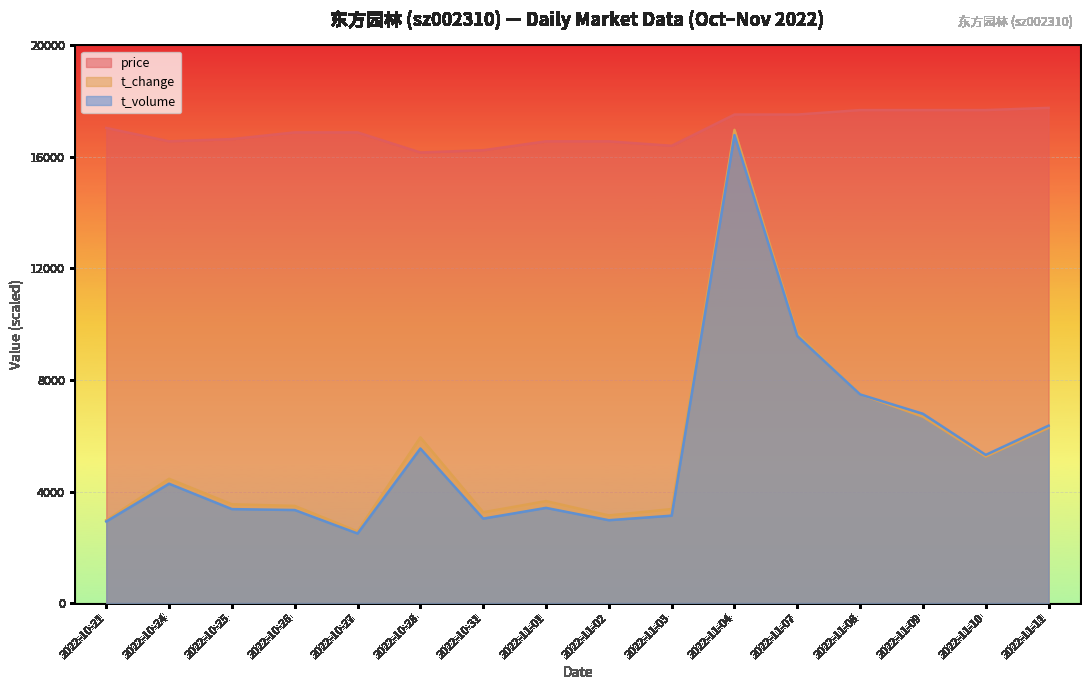

True or false: t_change has more than 1 interior local peaks.

True